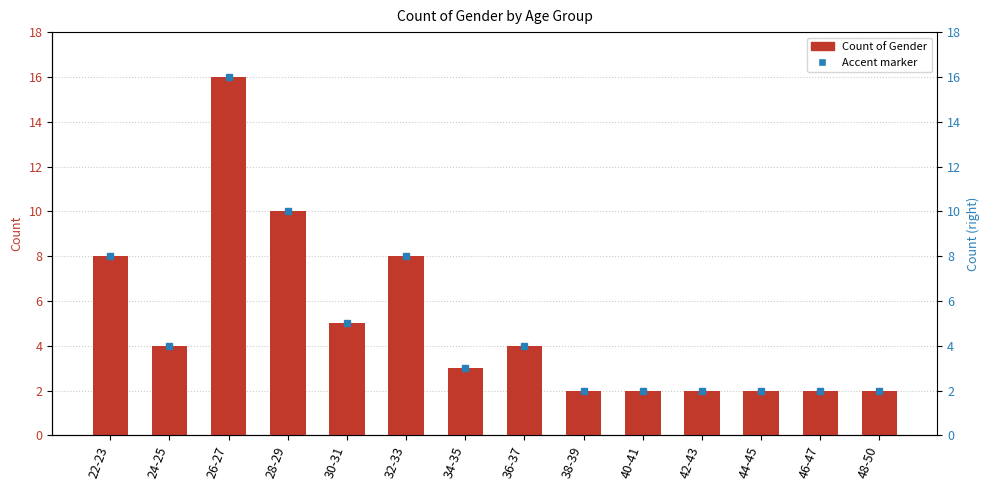

Is it true that the value at 34-35 is 1?

False